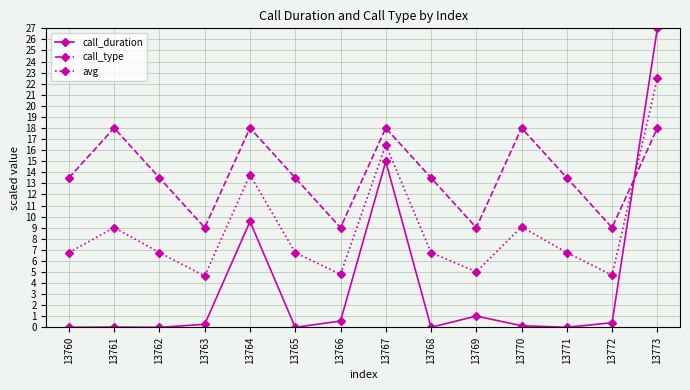

How many data points in avg are less than 6?

4